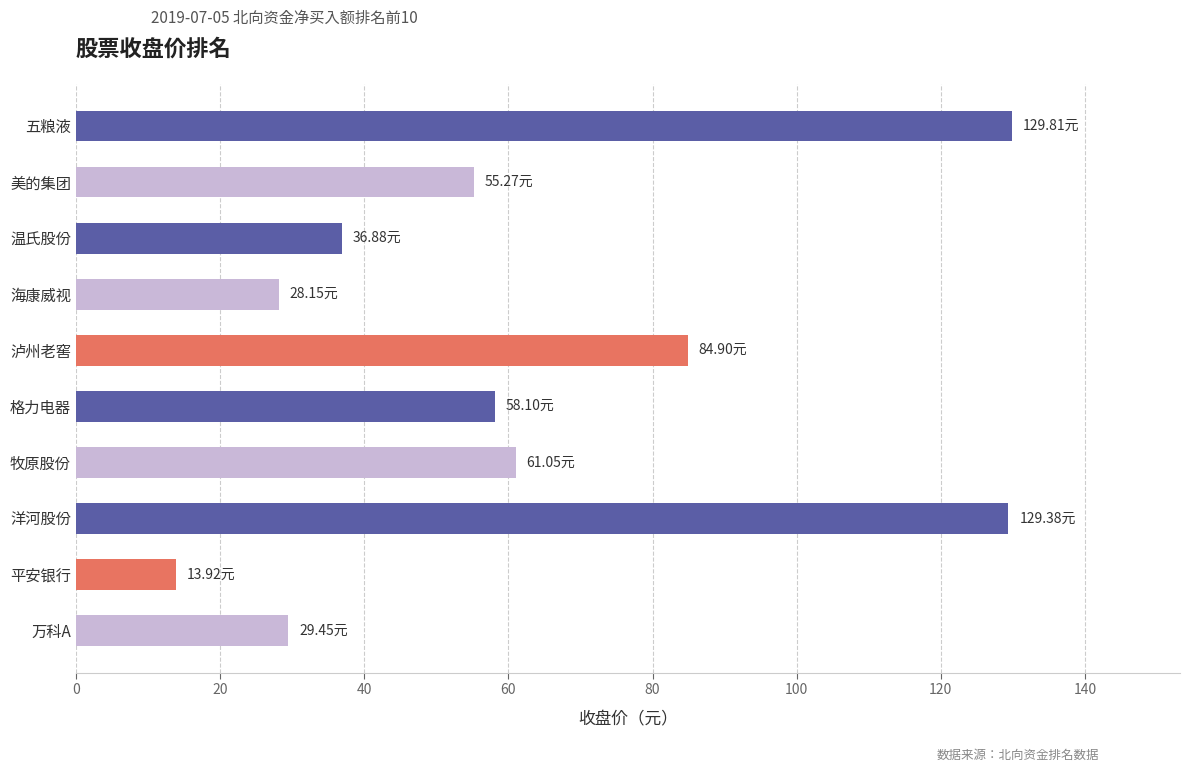

What is the change in value from 洋河股份 to 温氏股份?

-92.5